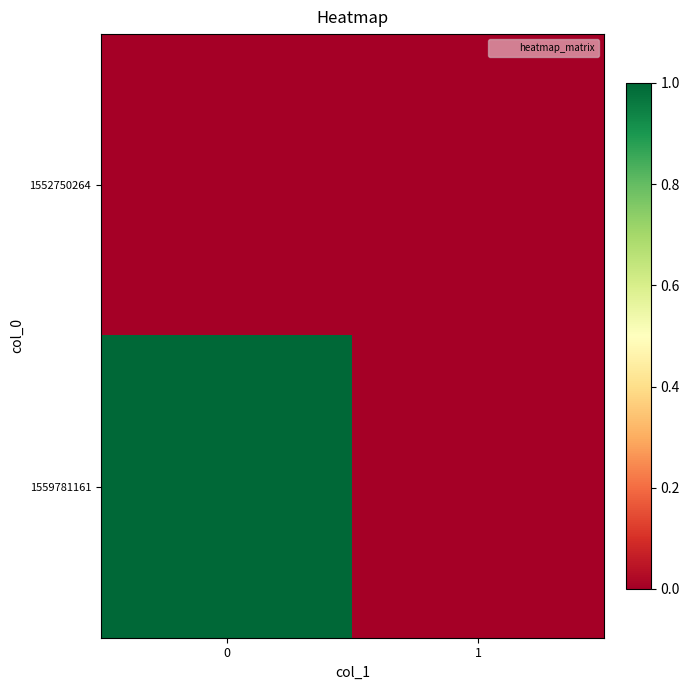

Rank the series by their average value, from lowest to highest.

1552750264, 1559781161